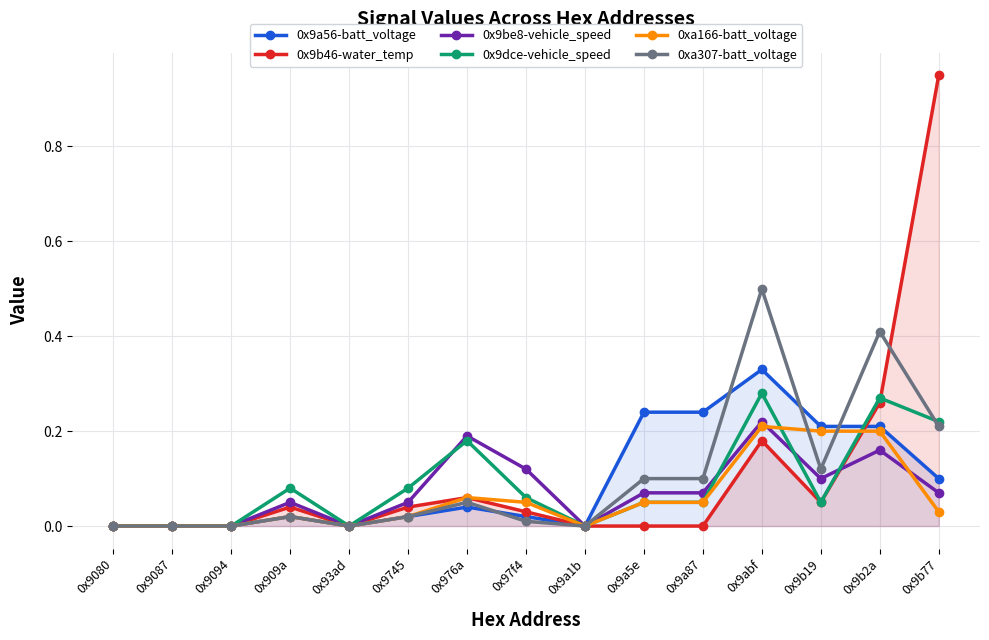

Between which two adjacent categories do 0x9b46-water_temp and 0x9be8-vehicle_speed first intersect?

0x9b19 and 0x9b2a